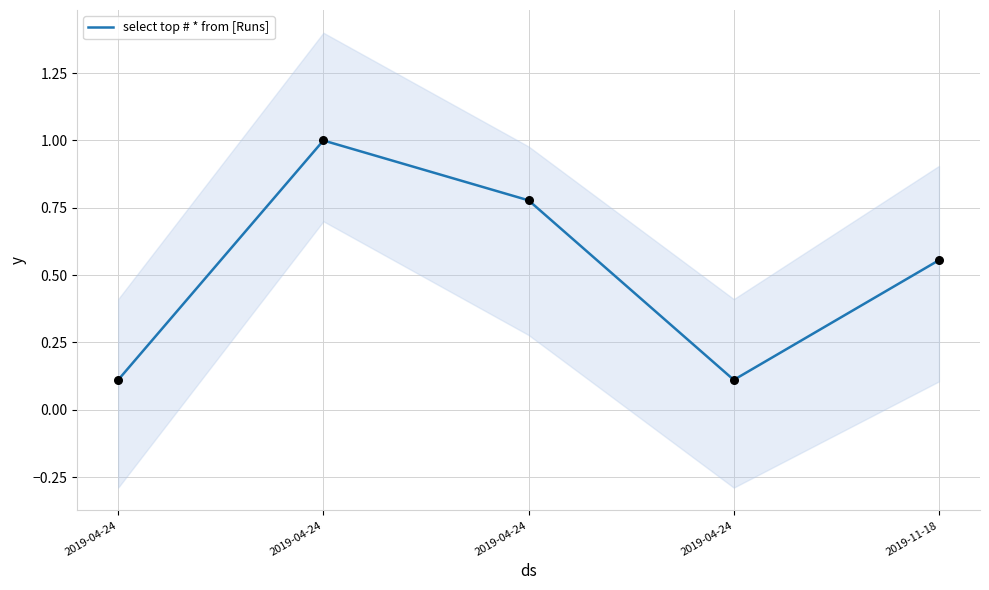

What is the change in value from 2019-04-24 to 2019-04-24?

-0.2